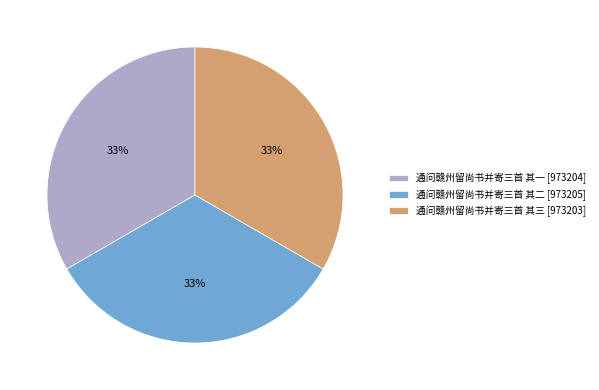

What percentage is the 通问赣州留尚书并寄三首 其一 slice, to the nearest percent?

33%